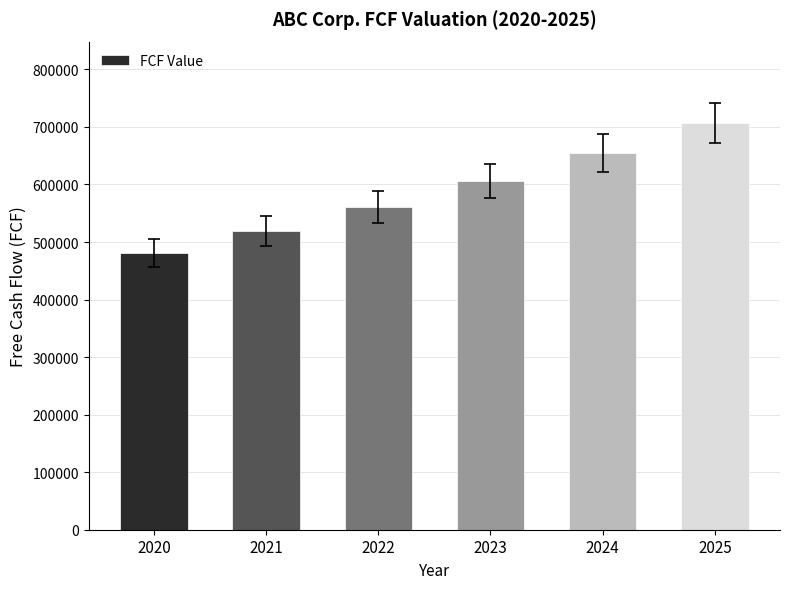

At which label is the value closest to 593985?

2023